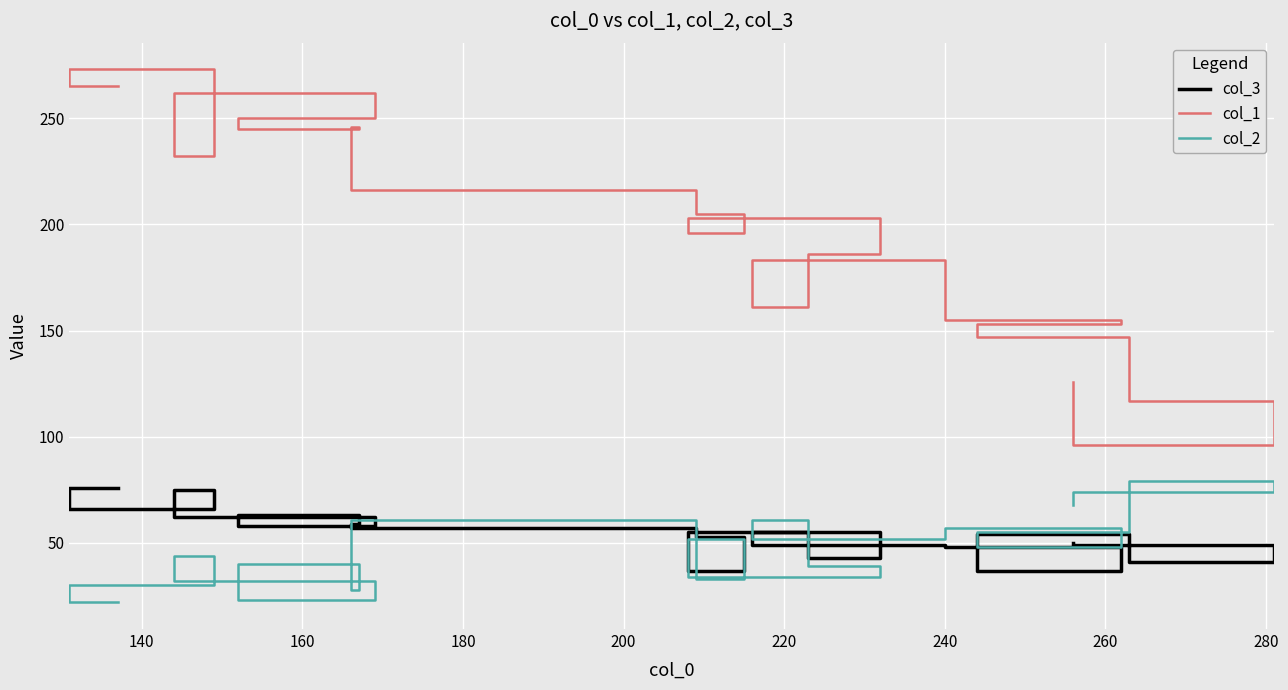

How many lines are shown in the chart?

3